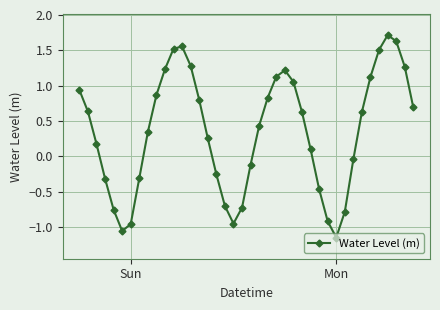

How many points are higher than both their immediate neighbors (excluding endpoints)?

3